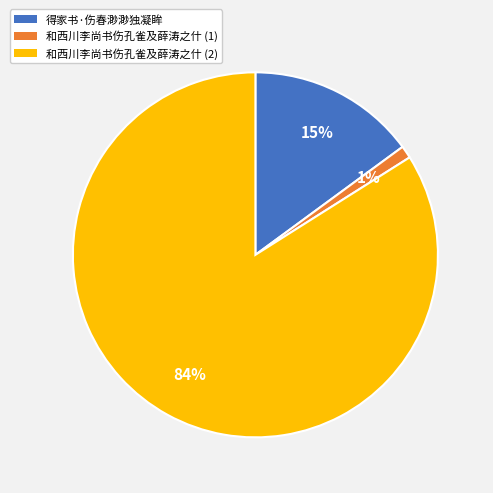

True or false: 得家书·伤春渺渺独凝眸 accounts for 1% of the total.

False